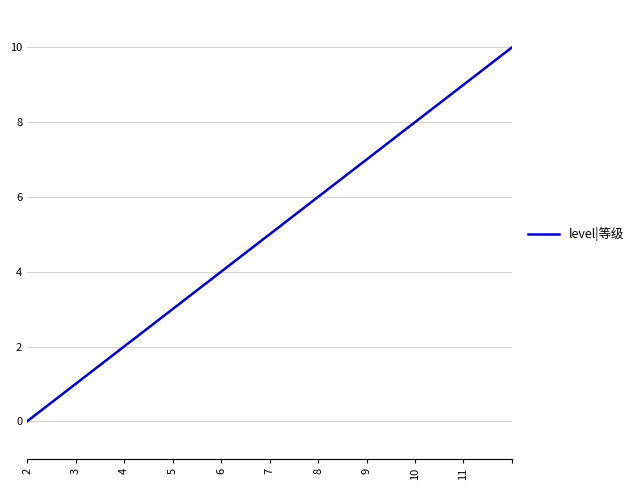

How many lines are shown in the chart?

1